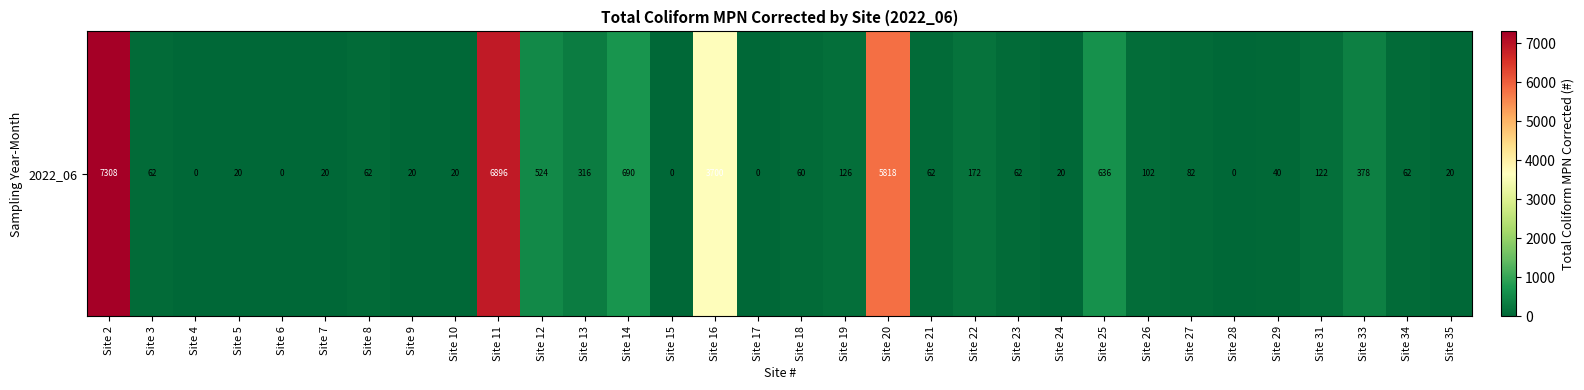

What is the change in value from Site 29 to Site 35?

-20